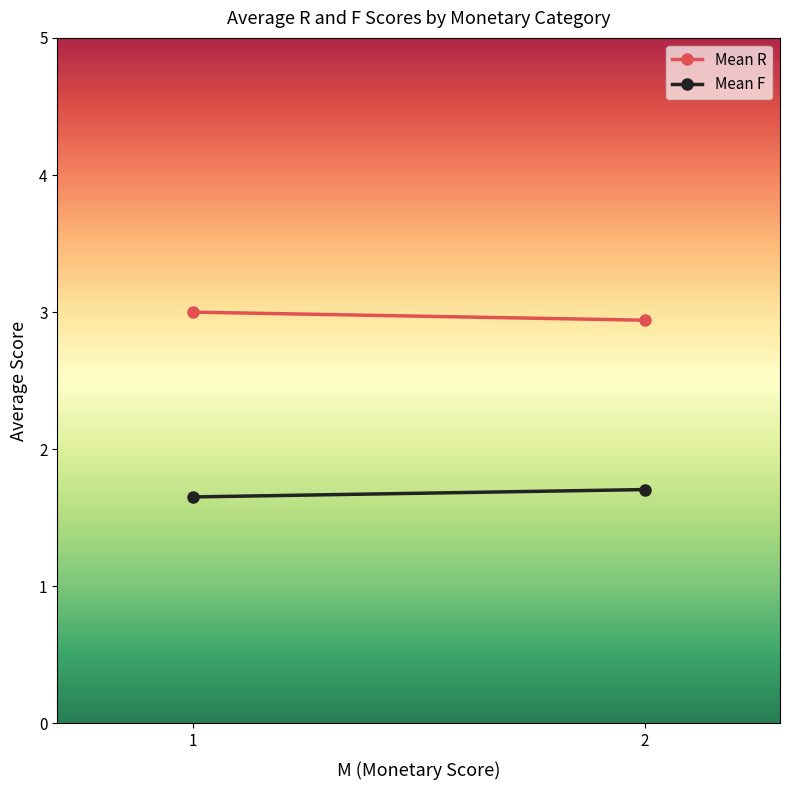

Reading right to left, extract all data points from this chart.

Mean R: 2.9	3.0
Mean F: 1.7	1.7